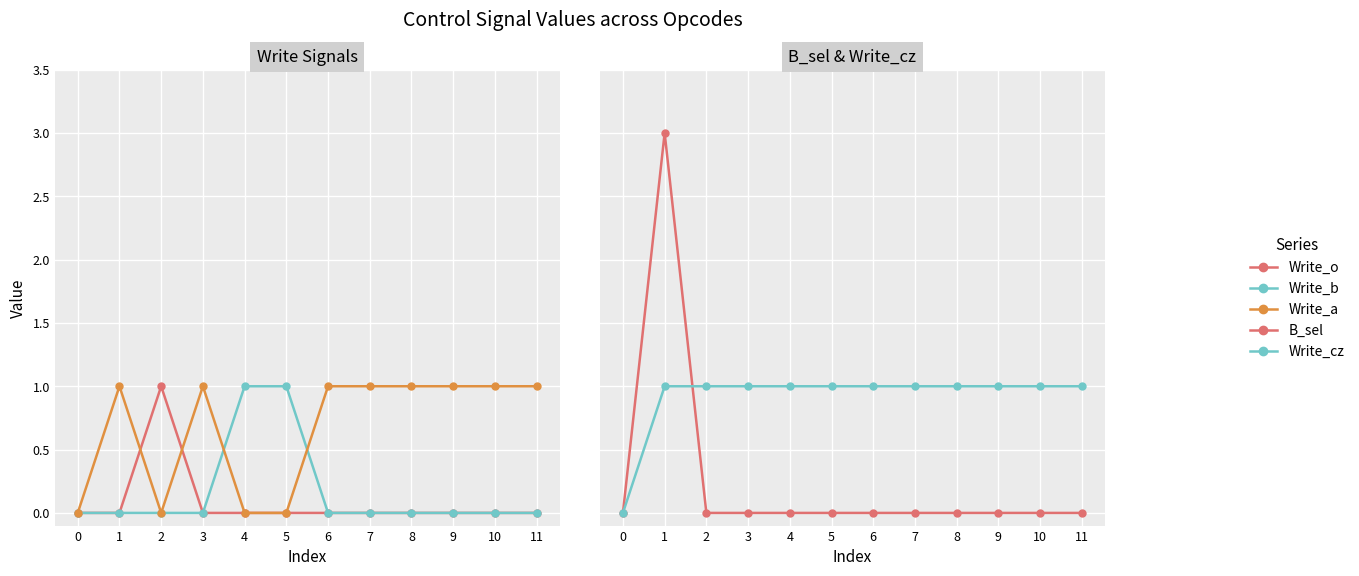

At which category is the sum across all series the highest?

1